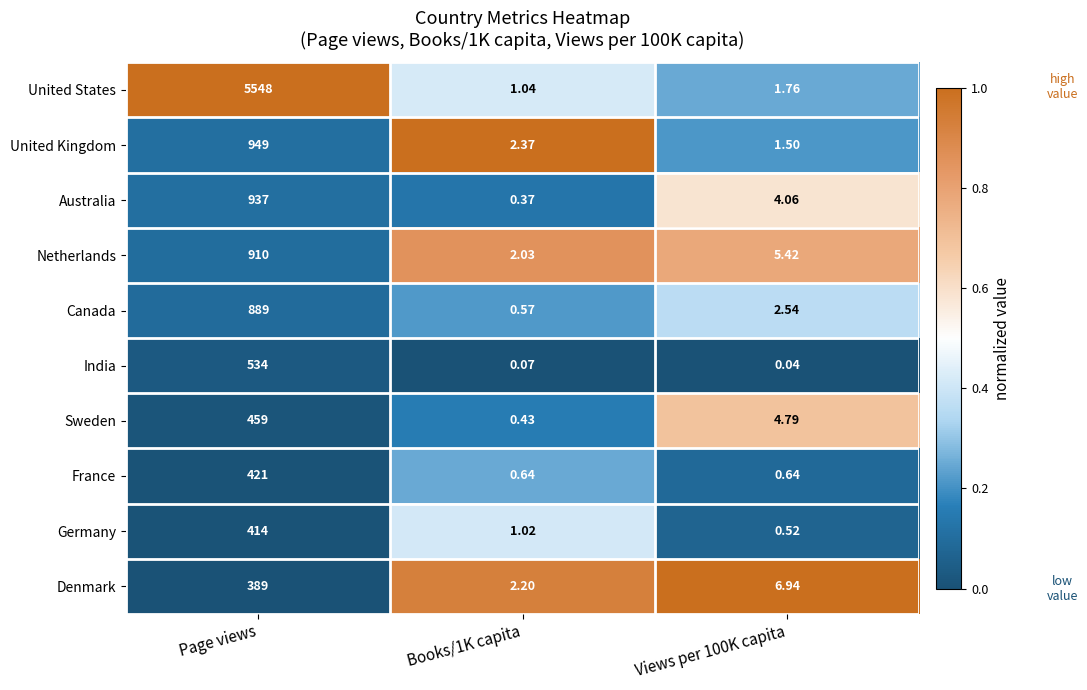

What is the total value across all series at Views per 100K capita?

28.2